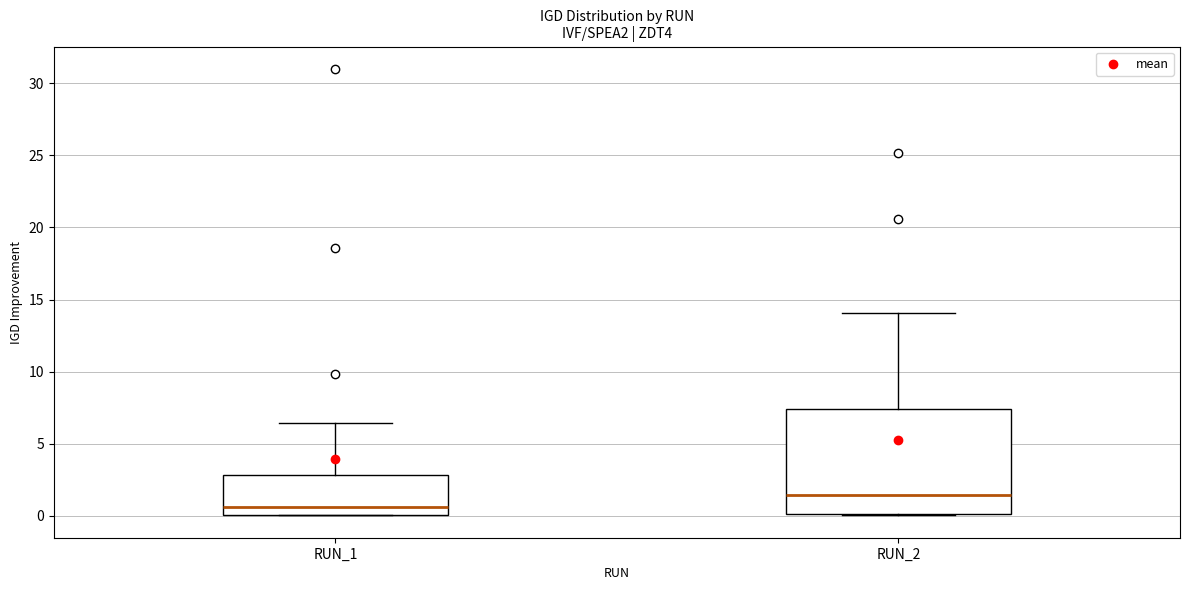

Where does the median line of the box for RUN_1 sit on the y-axis? The values are not printed on the chart, so give them approximately, as read against the axis.

0.5